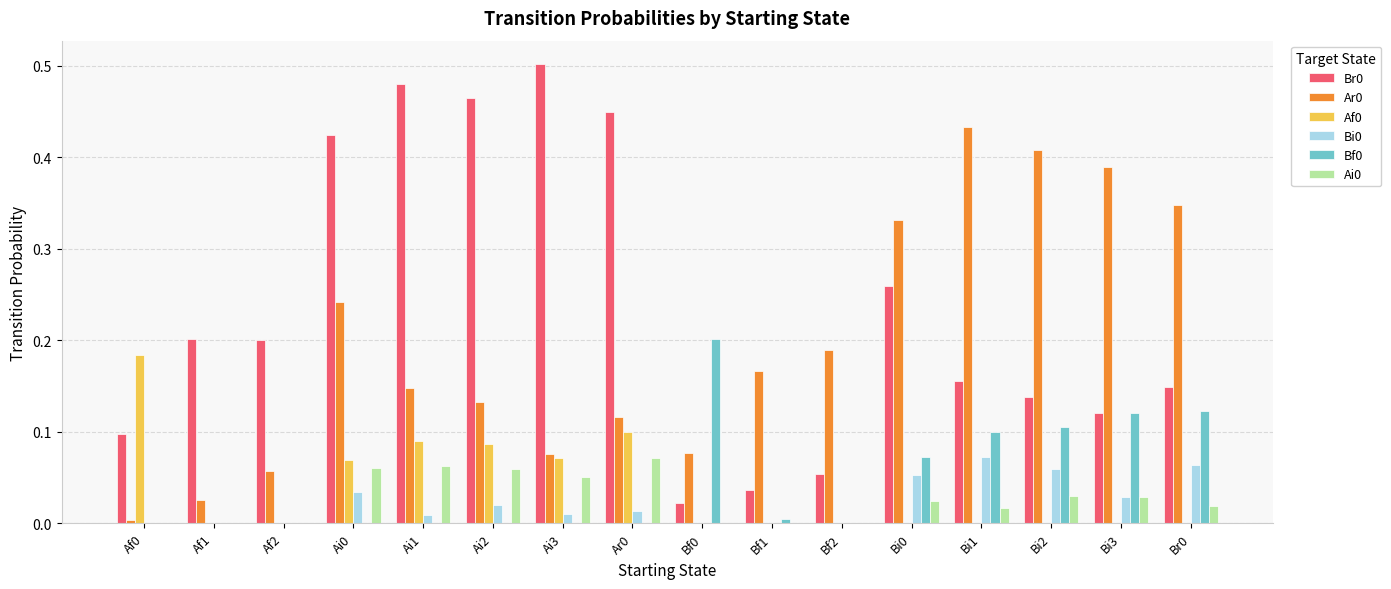

What is the total value across all series at Ai0?

0.8